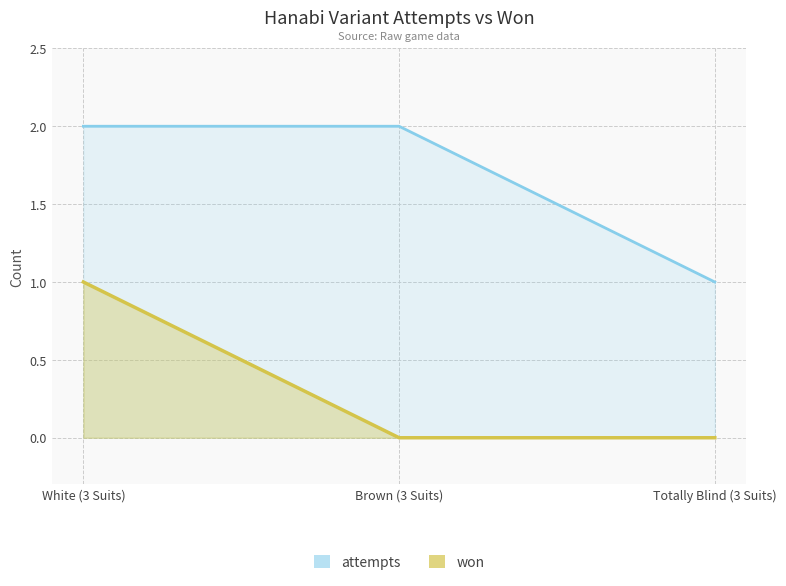

At how many categories does at least one series exceed 0?

3